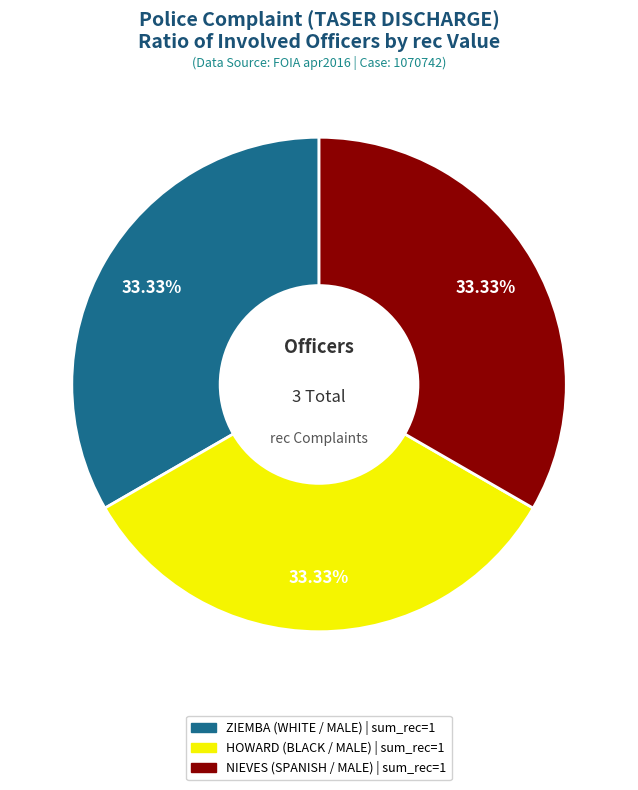

Does any single category account for the majority?

No